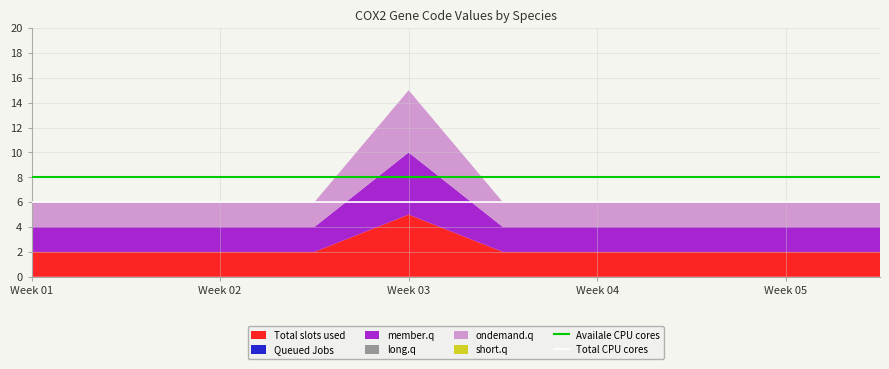

Does the chart have visible grid lines?

Yes